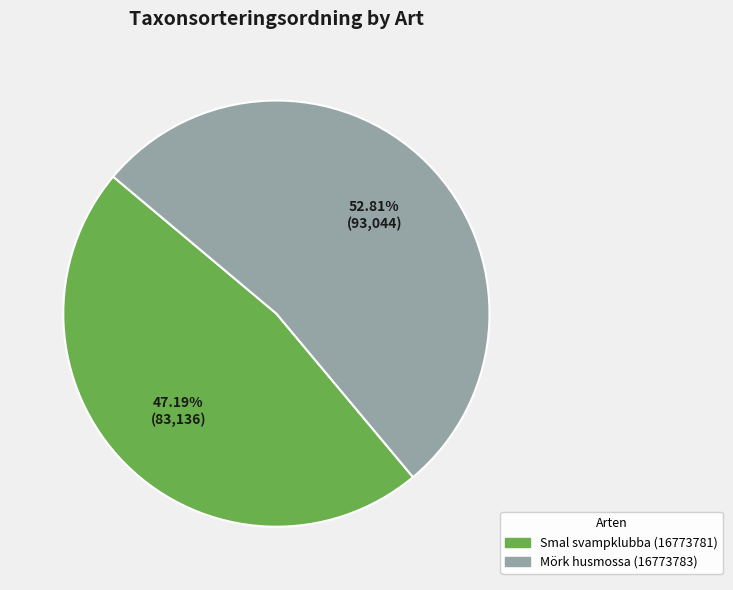

What is the majority slice?

Mörk husmossa (16773783)